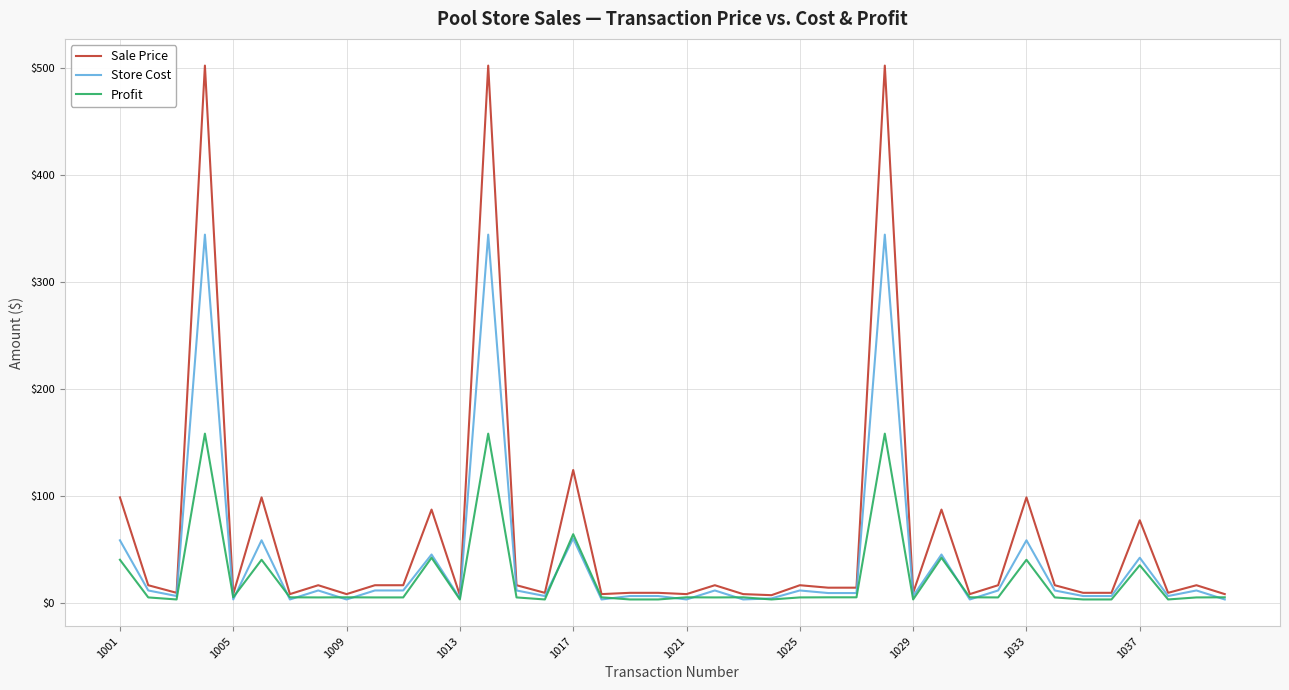

Which series has the largest total across all categories?

Sale Price